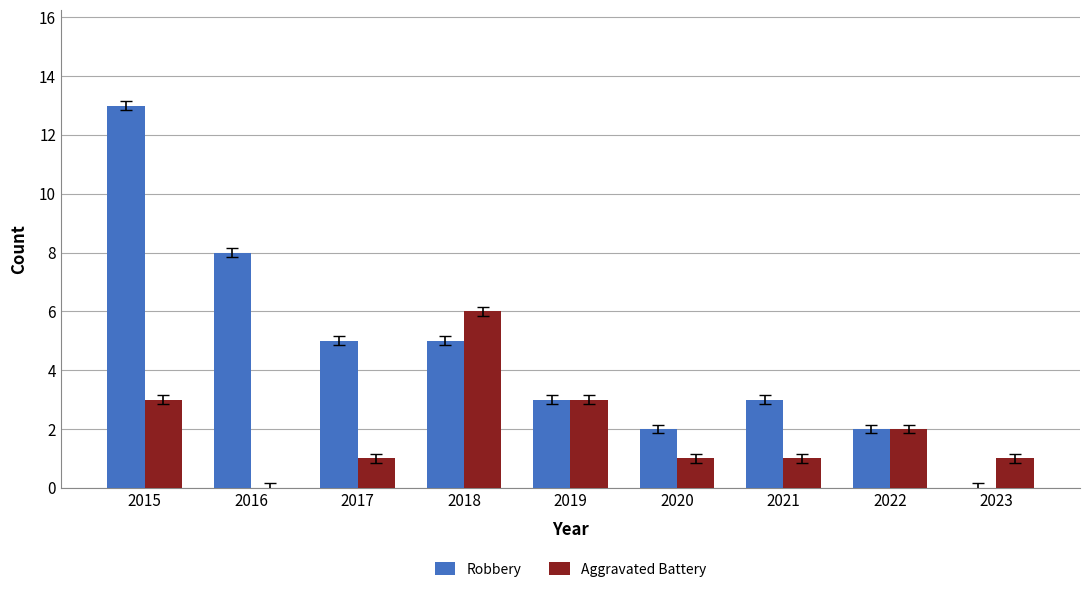

What is the highest value of the Aggravated Battery series?

6